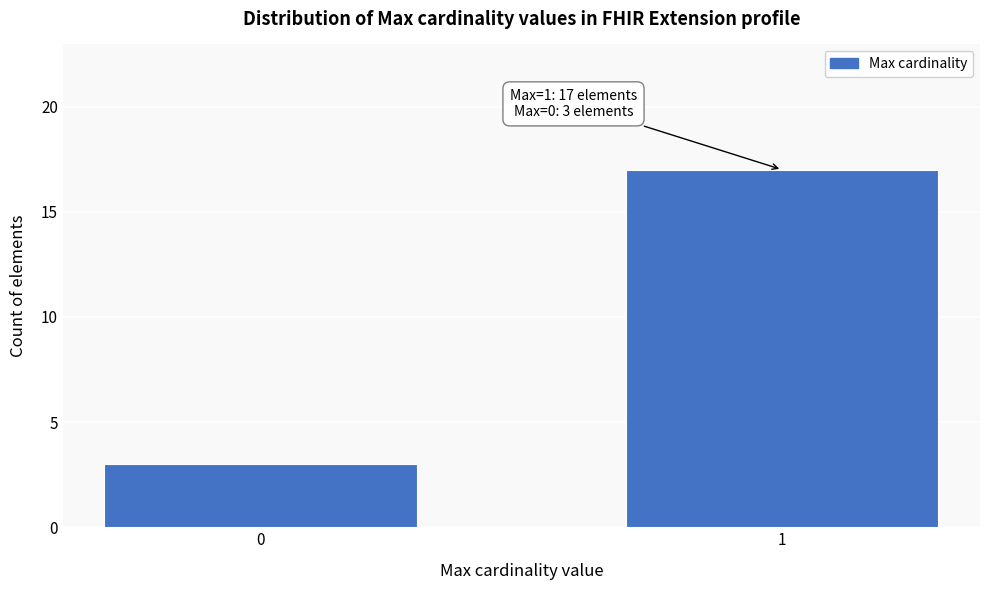

Reading left to right, list all the values displayed in this chart.

0=3	1=17